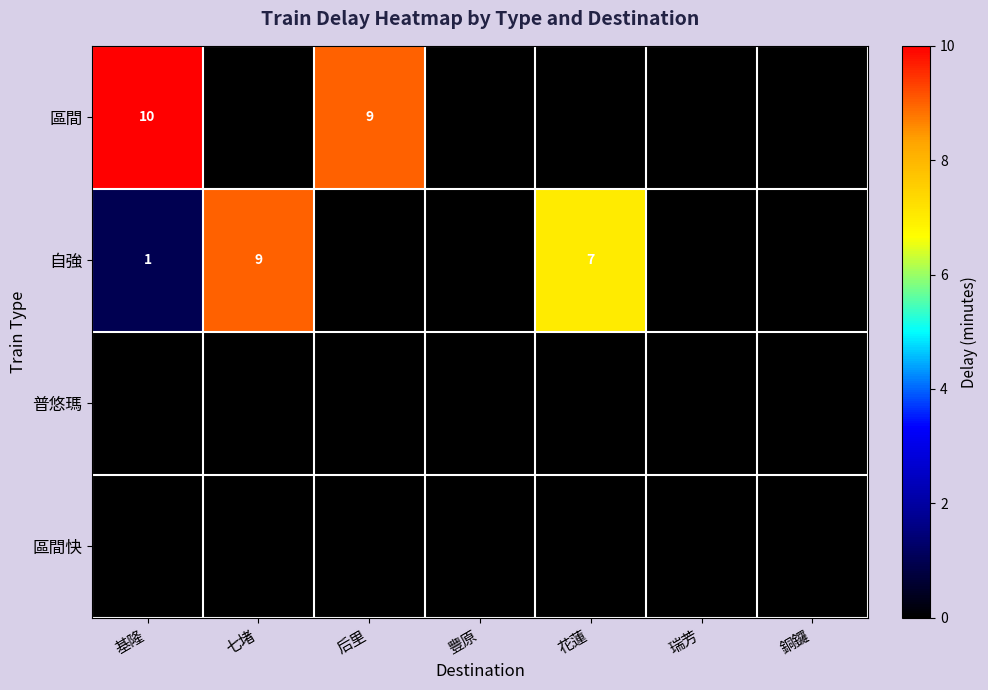

Which series has the largest total across all categories?

區間